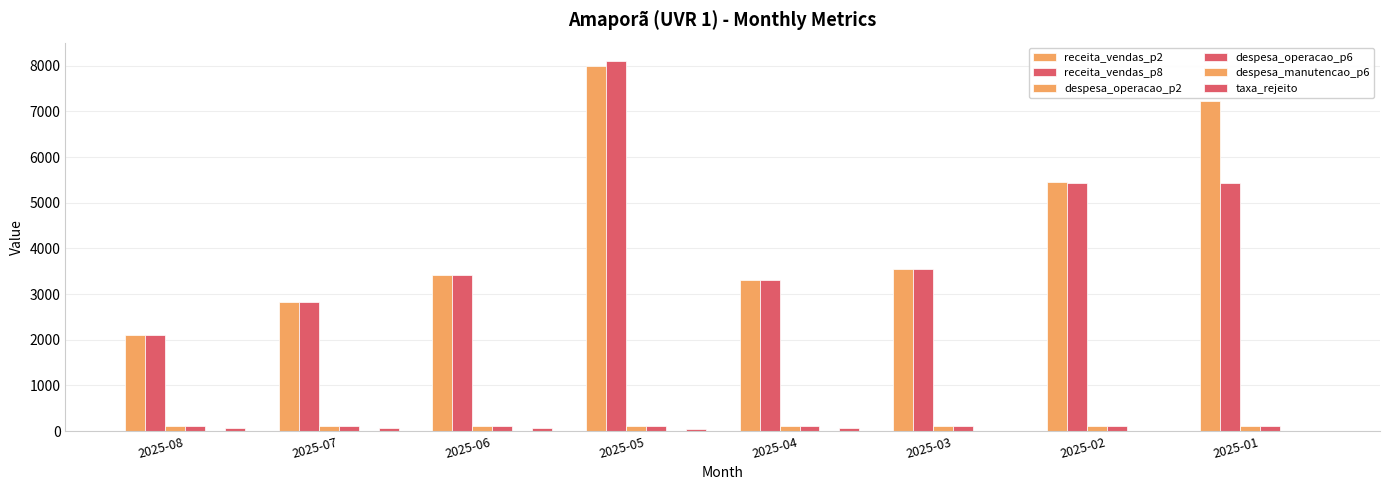

How many data points does each series have?

8